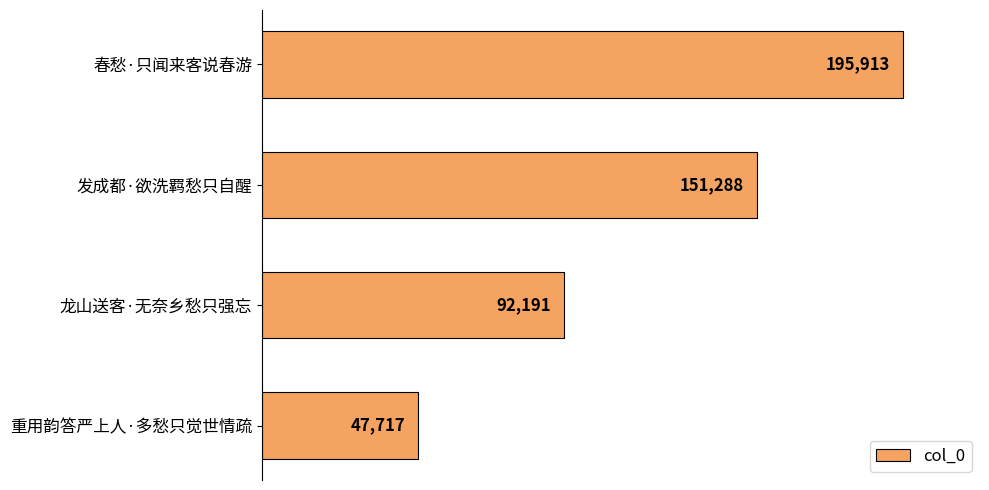

What is the label of the 4th bar from the bottom?

春愁·只闻来客说春游